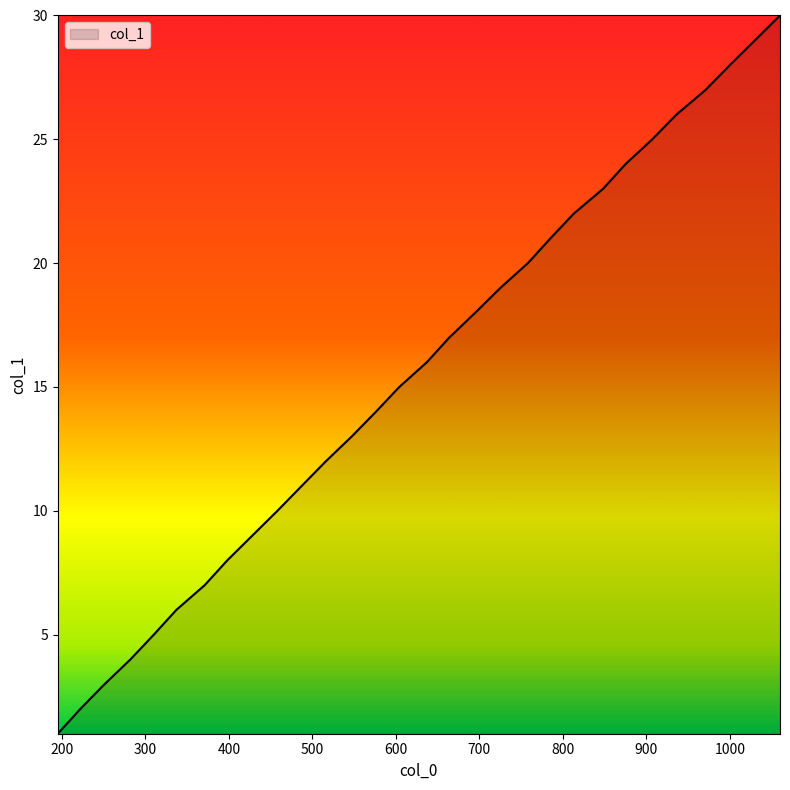

What is the difference between the maximum and minimum values?

29